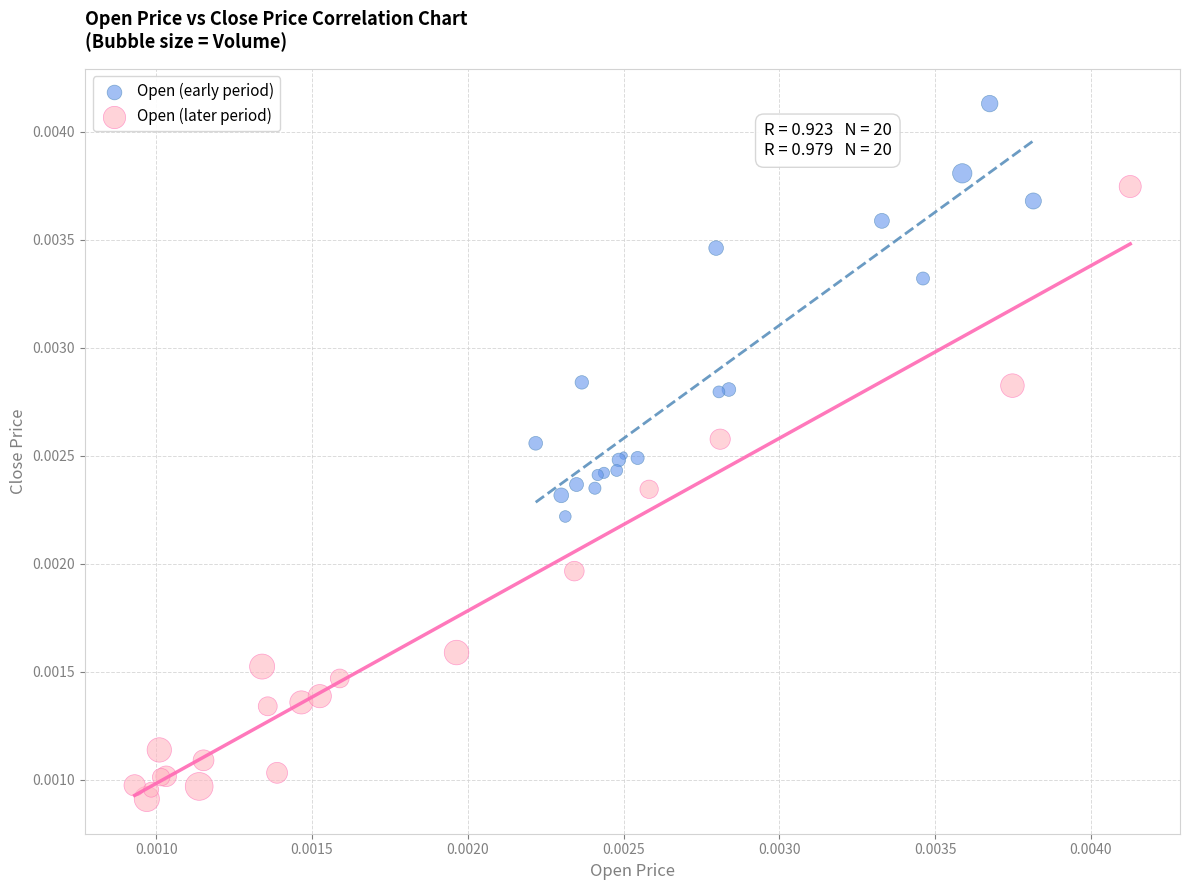

Which series reaches the maximum Y coordinate?

Open (early period)